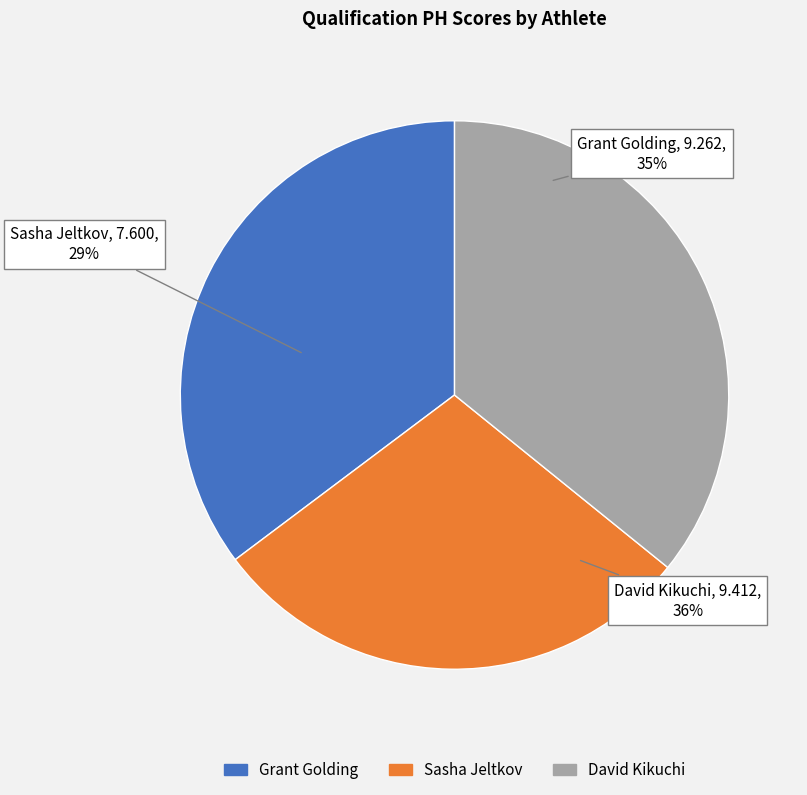

To the nearest percent, what is the average slice percentage?

33%